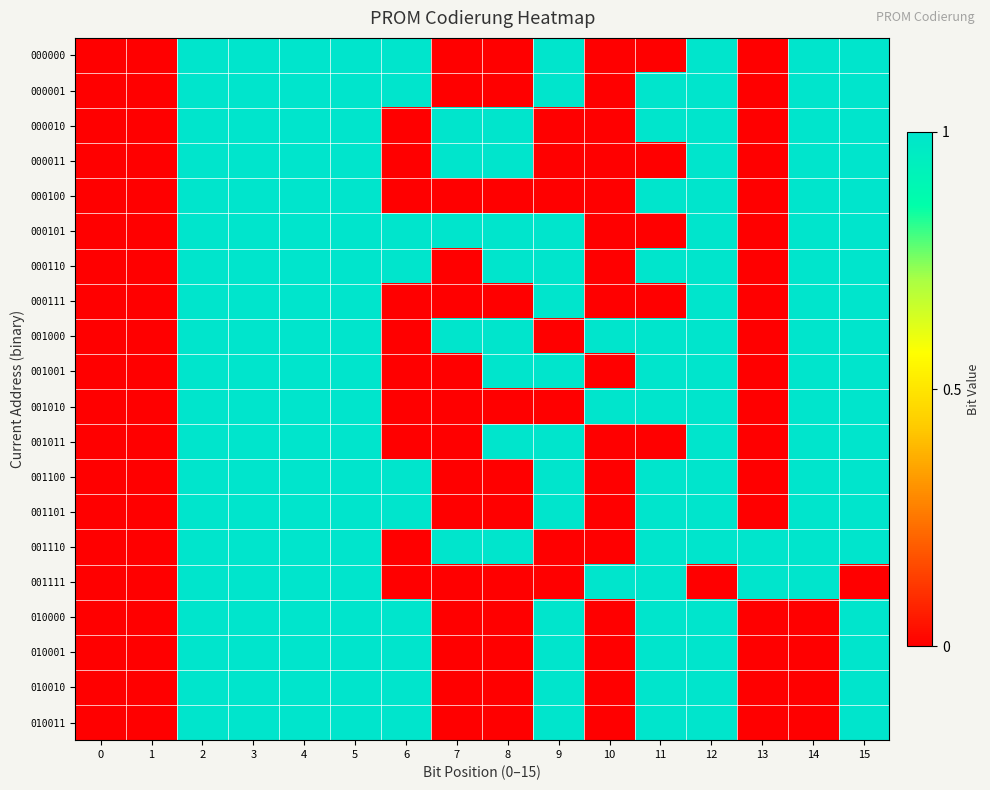

Between 2 and 1, which is larger?

2